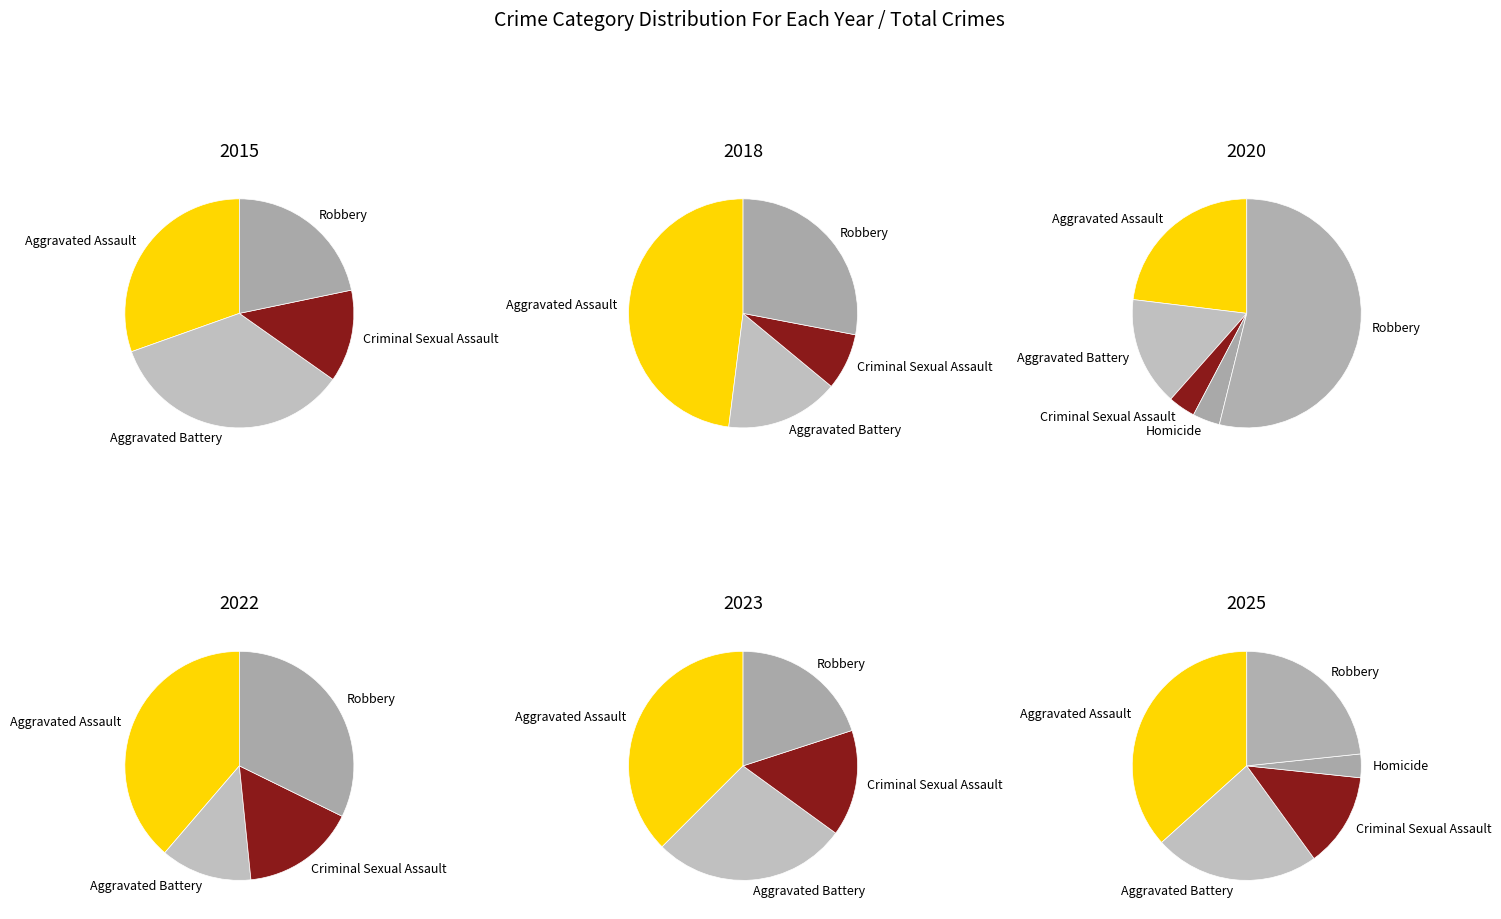

What is the difference between the highest and lowest values at 5?

13